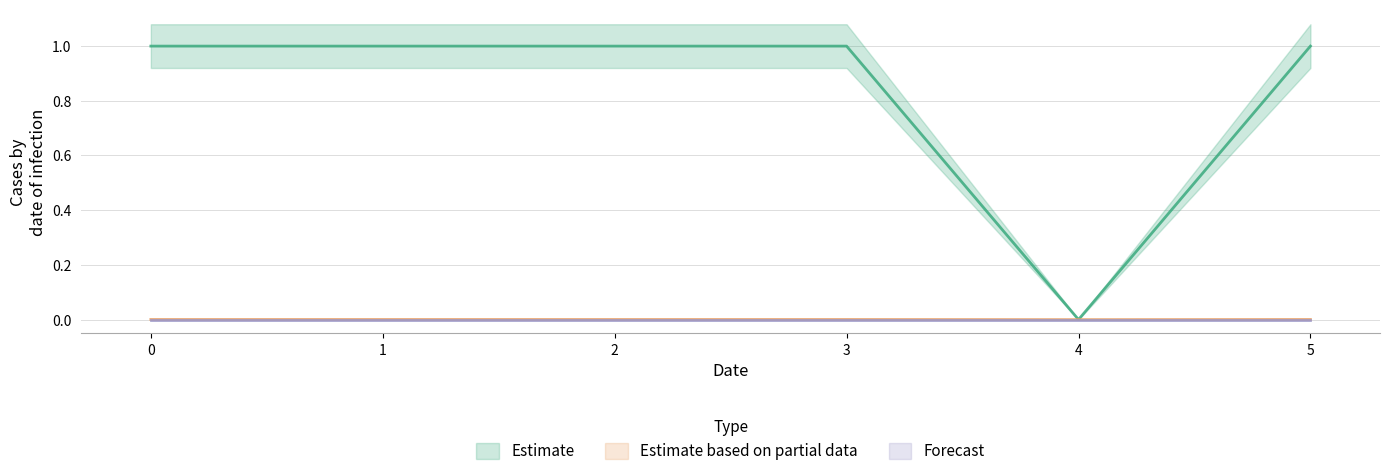

True or false: col_0 has a value of 1.0 at 3.

True